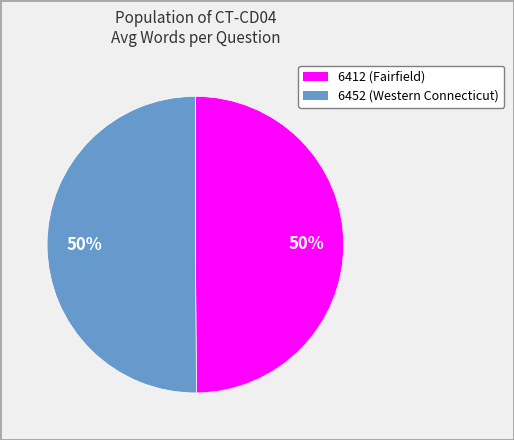

Combined, do 6412 and 6452 account for over 50%?

Yes